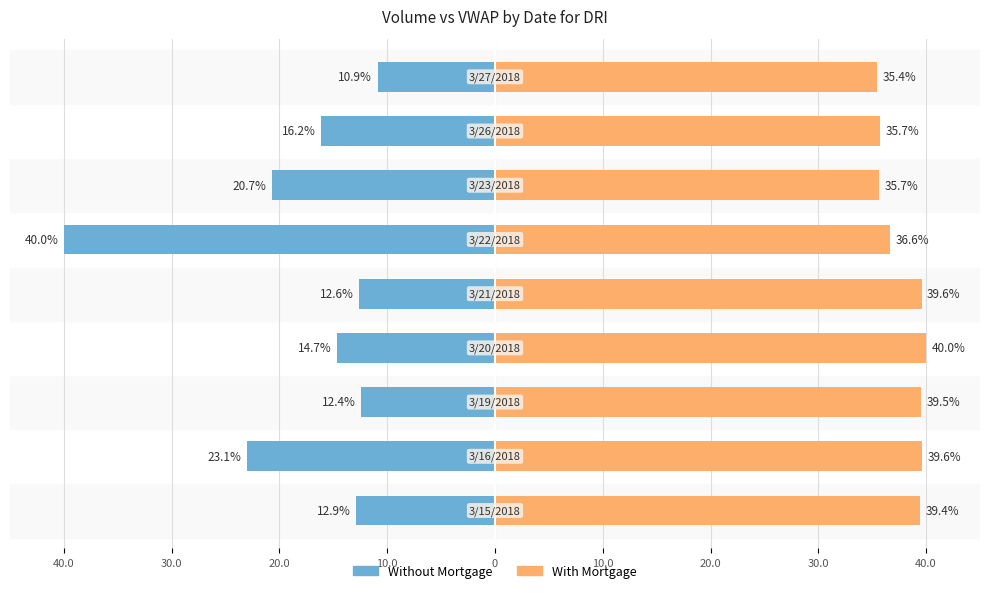

At how many categories does at least one series exceed -14?

9